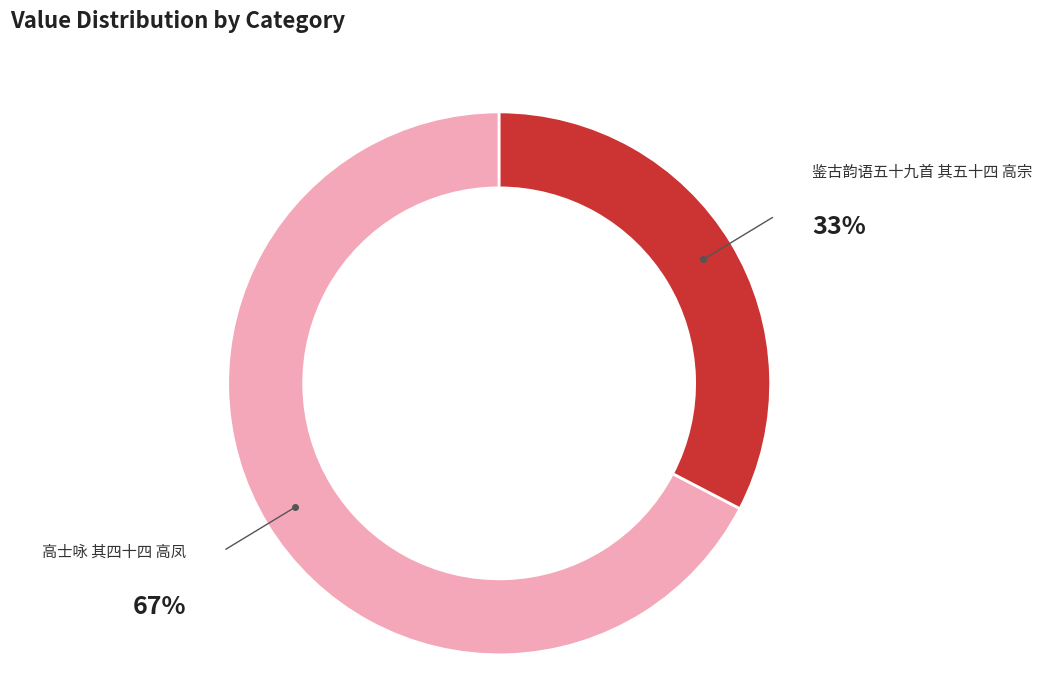

To the nearest percent, what is the average slice percentage?

50%